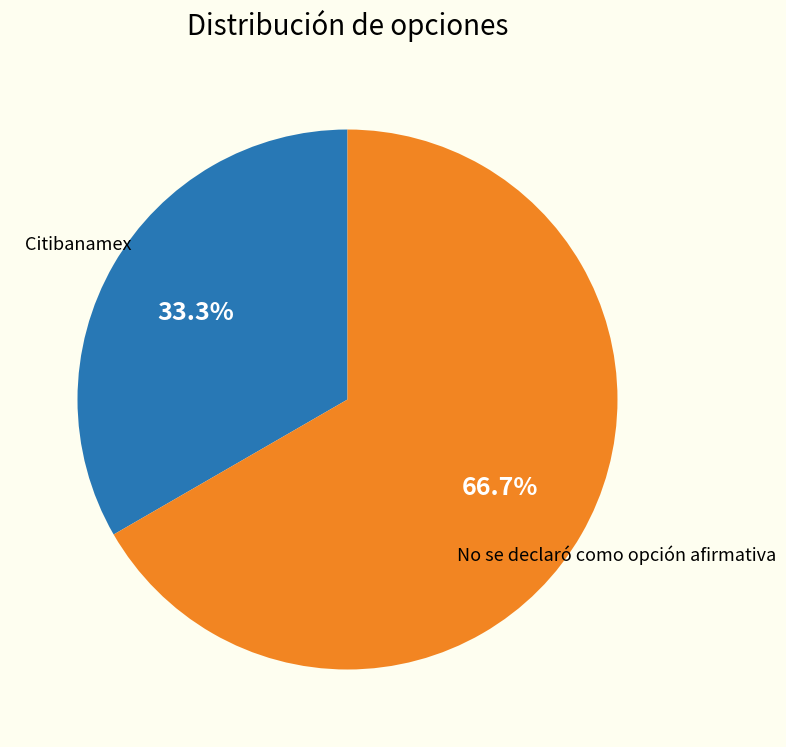

What percentage is the No se declaró como opción afirmativa slice, to the nearest percent?

67%